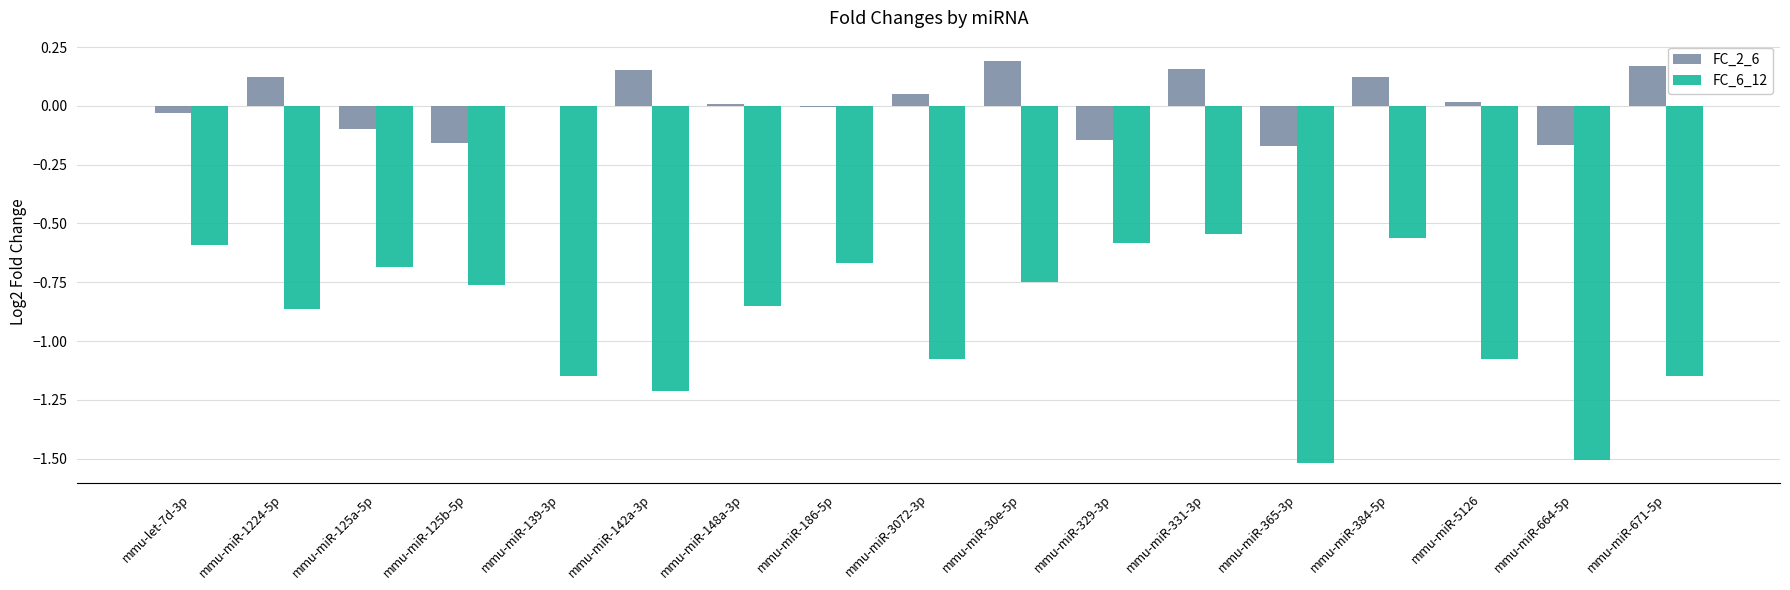

Where does the FC_2_6 series first go above 0?

mmu-miR-1224-5p